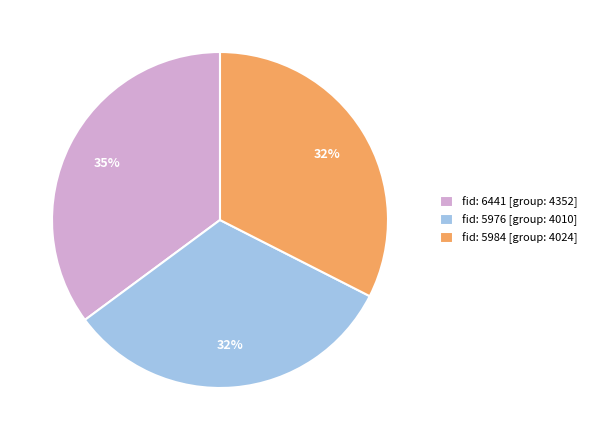

To the nearest percent, what is the difference between the fid: 5976 [group: 4010] and fid: 6441 [group: 4352] slice percentages?

3%